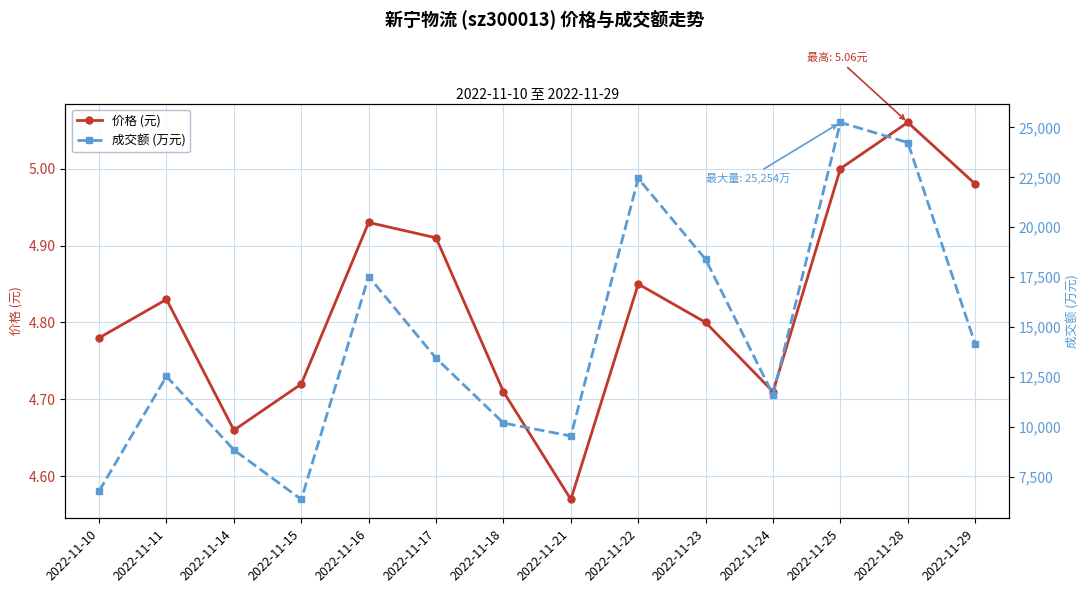

At which label does 成交额 (万元) first exceed 13435?

2022-11-16